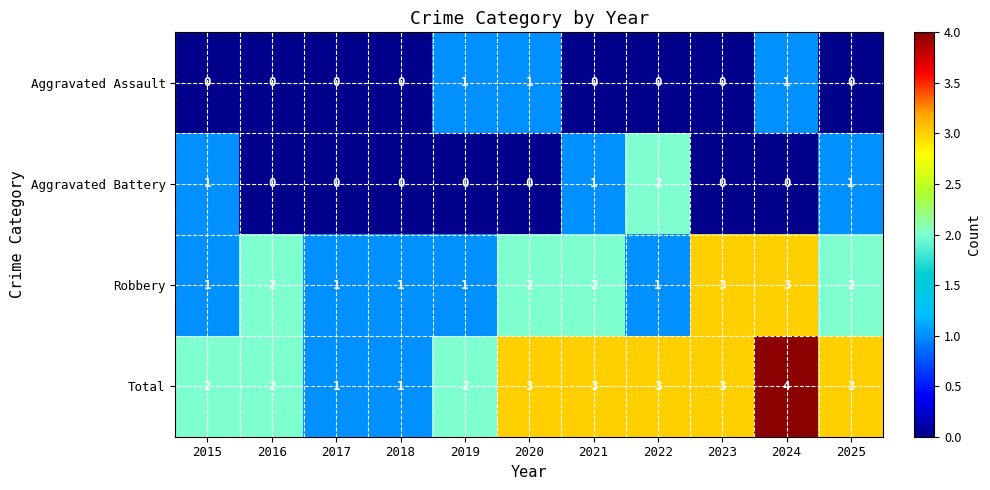

What is the maximum value shown in the chart?

4